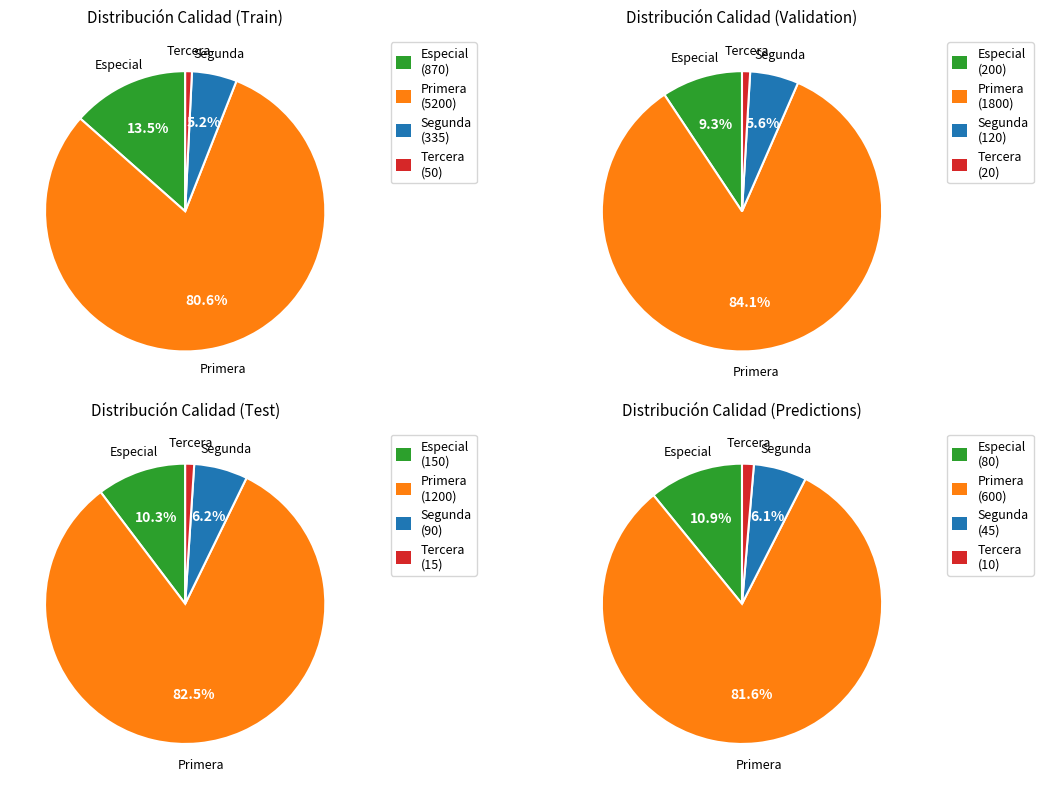

How many slices are in this pie chart?

4